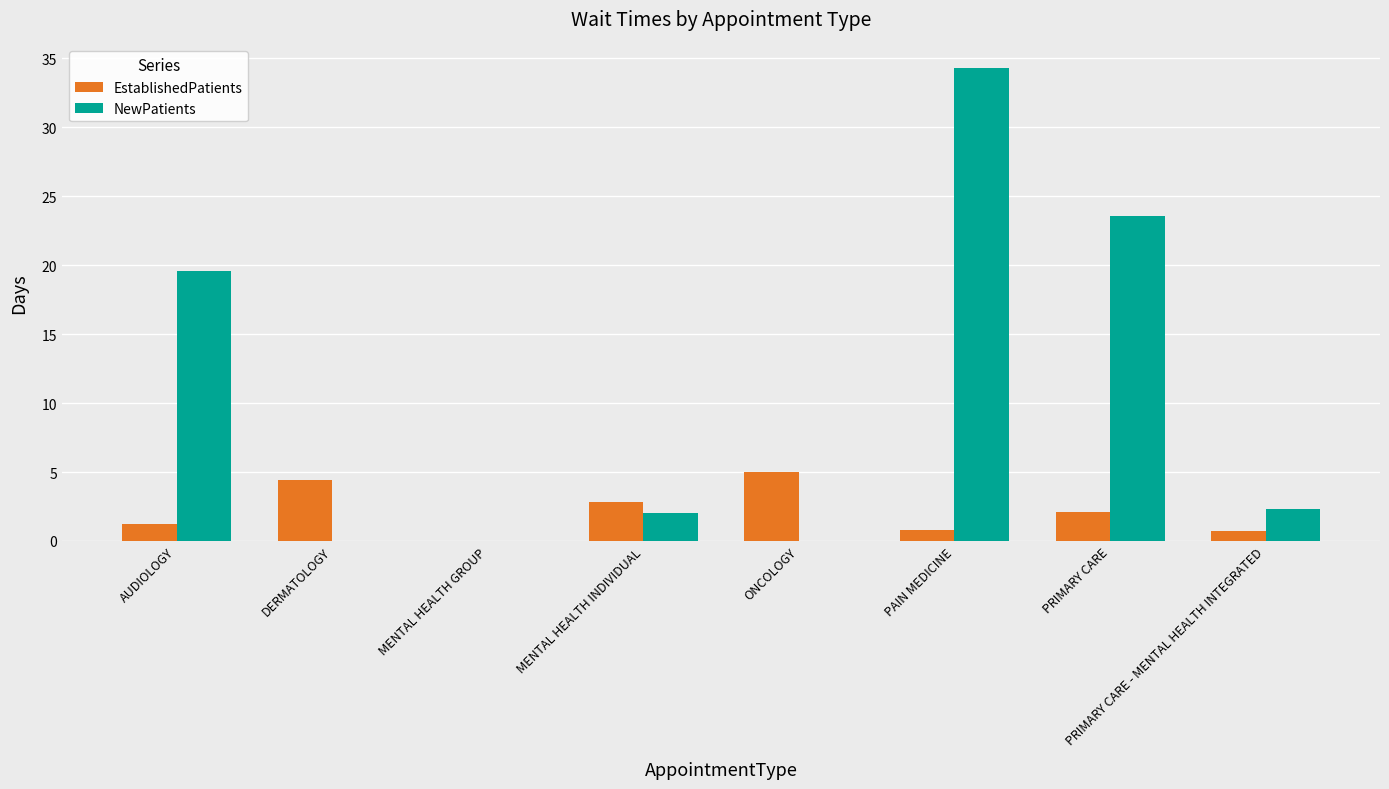

Which series has the largest total across all categories?

NewPatients